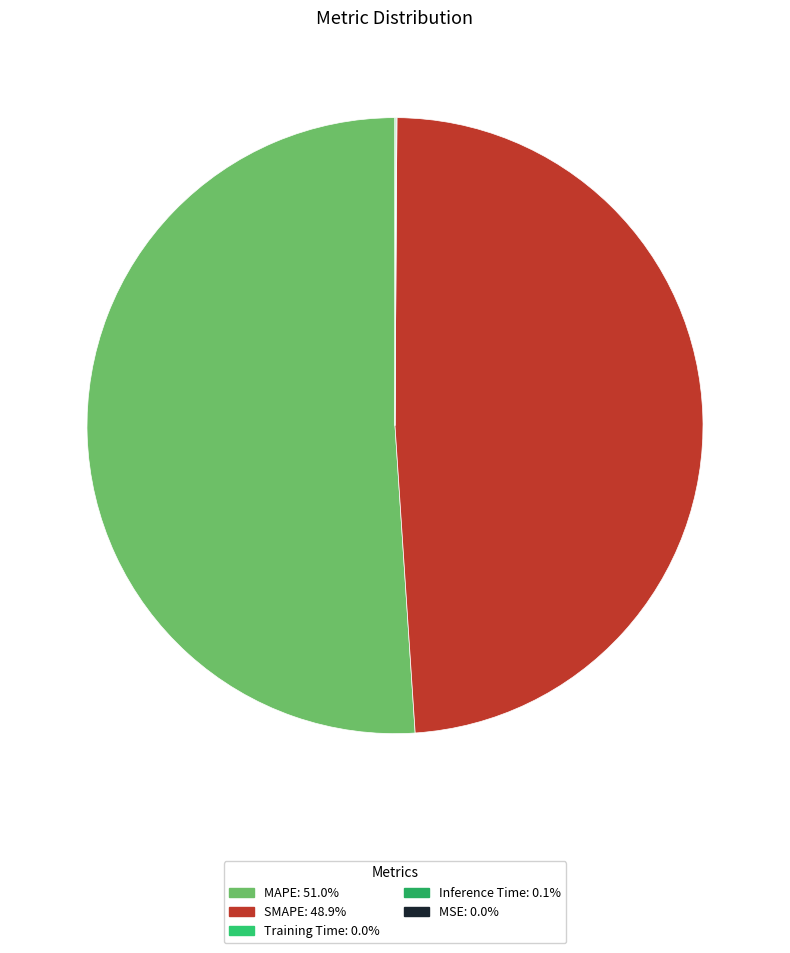

To the nearest percent, what is the average slice percentage?

20%